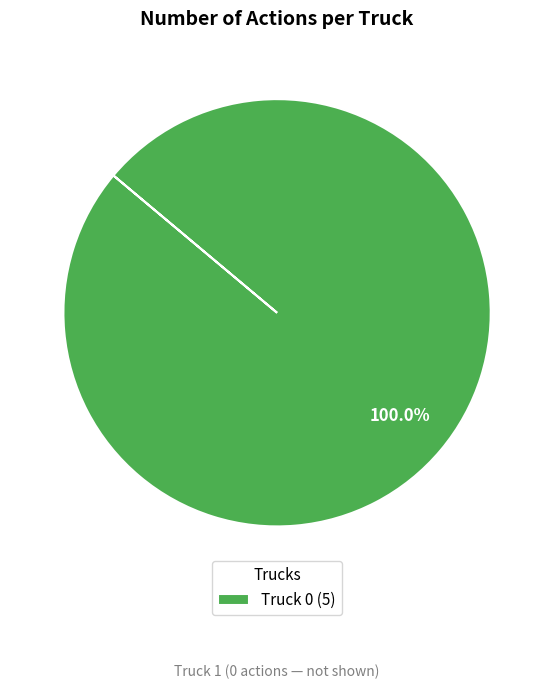

How many segments does this pie chart have?

1